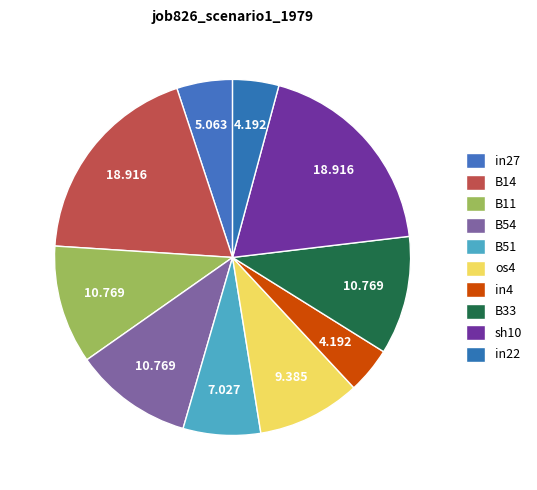

Combined, do B33 and os4 account for over 50%?

No